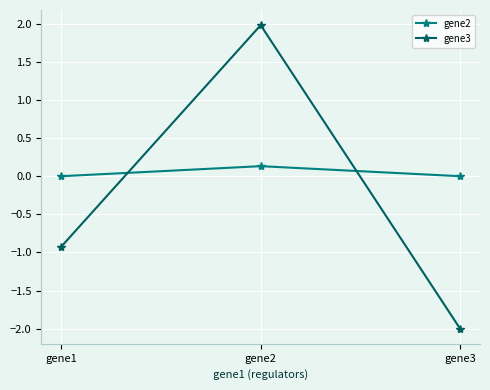

What is the approximate value of gene3 at gene2?

2.0